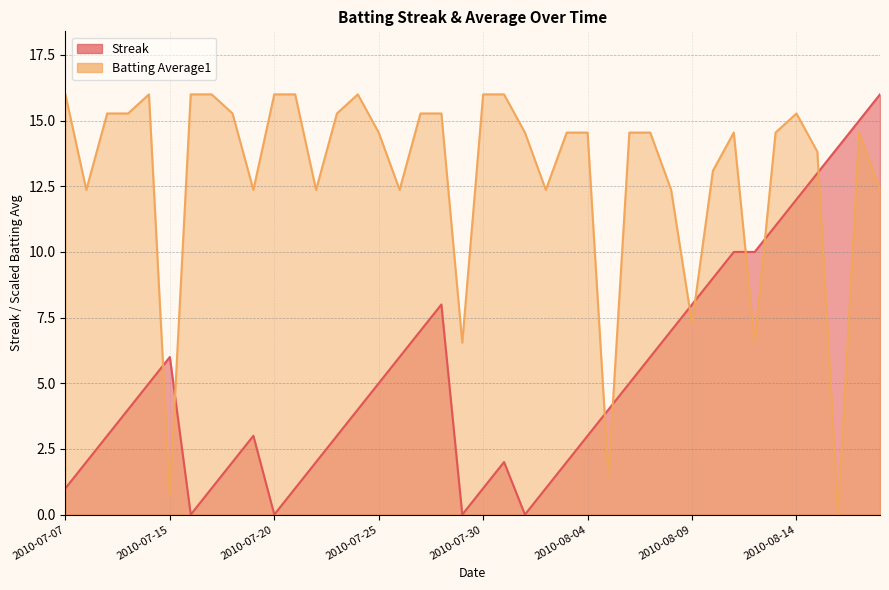

At how many categories does at least one series exceed 4?

39